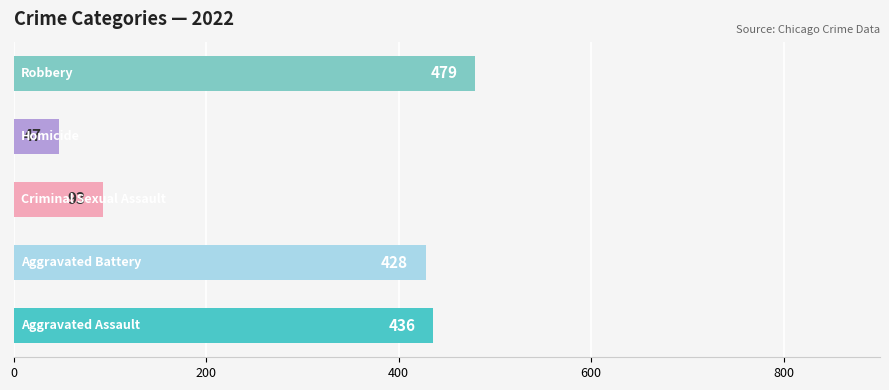

Reading bottom to top, what are all the values shown in this chart?

436	428	93	47	479